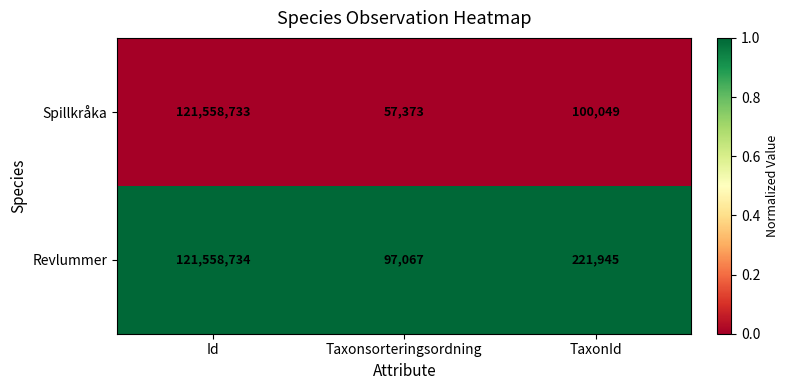

The Revlummer series shows 221945 at TaxonId. True or false?

True